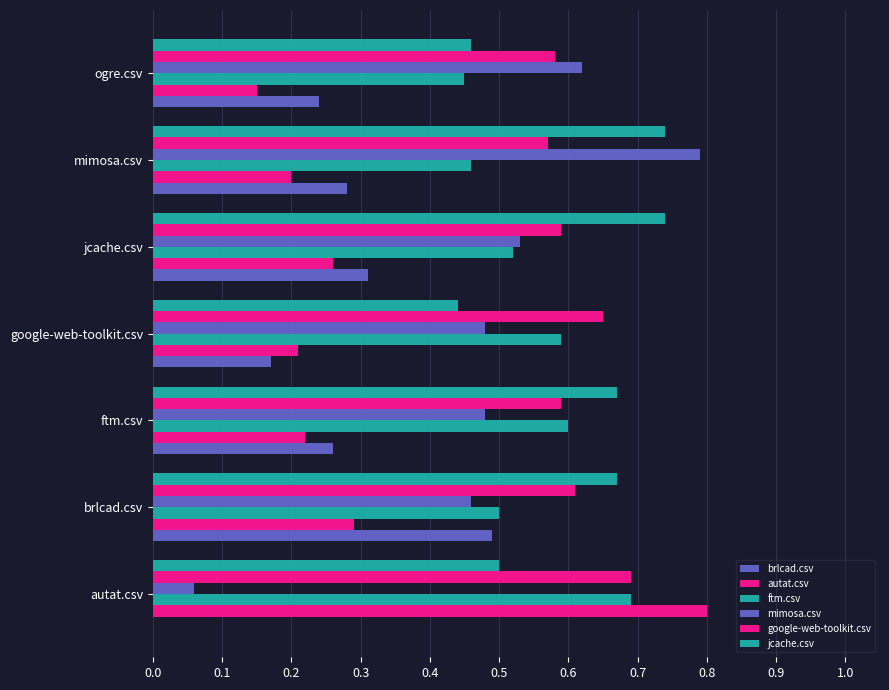

What is the highest value of the mimosa.csv series?

0.8